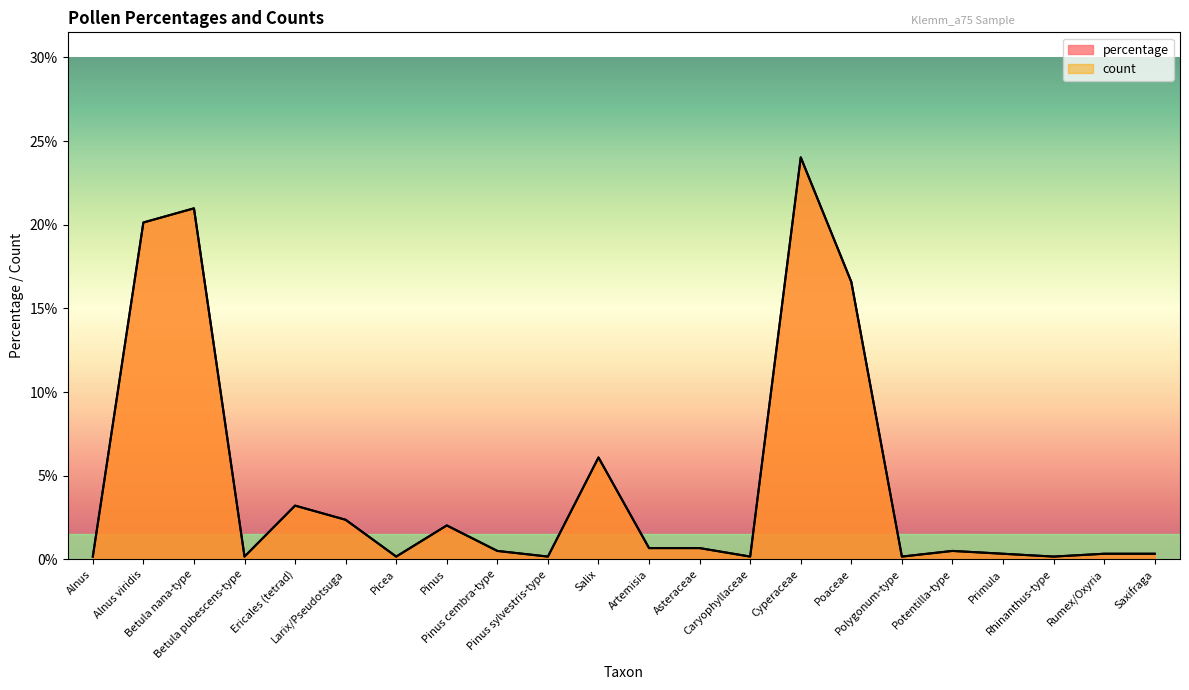

Reading right to left, extract all data points from this chart.

percentage: 0.3	0.3	0.2	0.3	0.5	0.2	16.6	24.0	0.2	0.7	0.7	6.1	0.2	0.5	2.0	0.2	2.4	3.2	0.2	21.0	20.1	0.2
count: 0.3	0.3	0.2	0.3	0.5	0.2	16.6	24.0	0.2	0.7	0.7	6.1	0.2	0.5	2.0	0.2	2.4	3.2	0.2	21.0	20.1	0.2